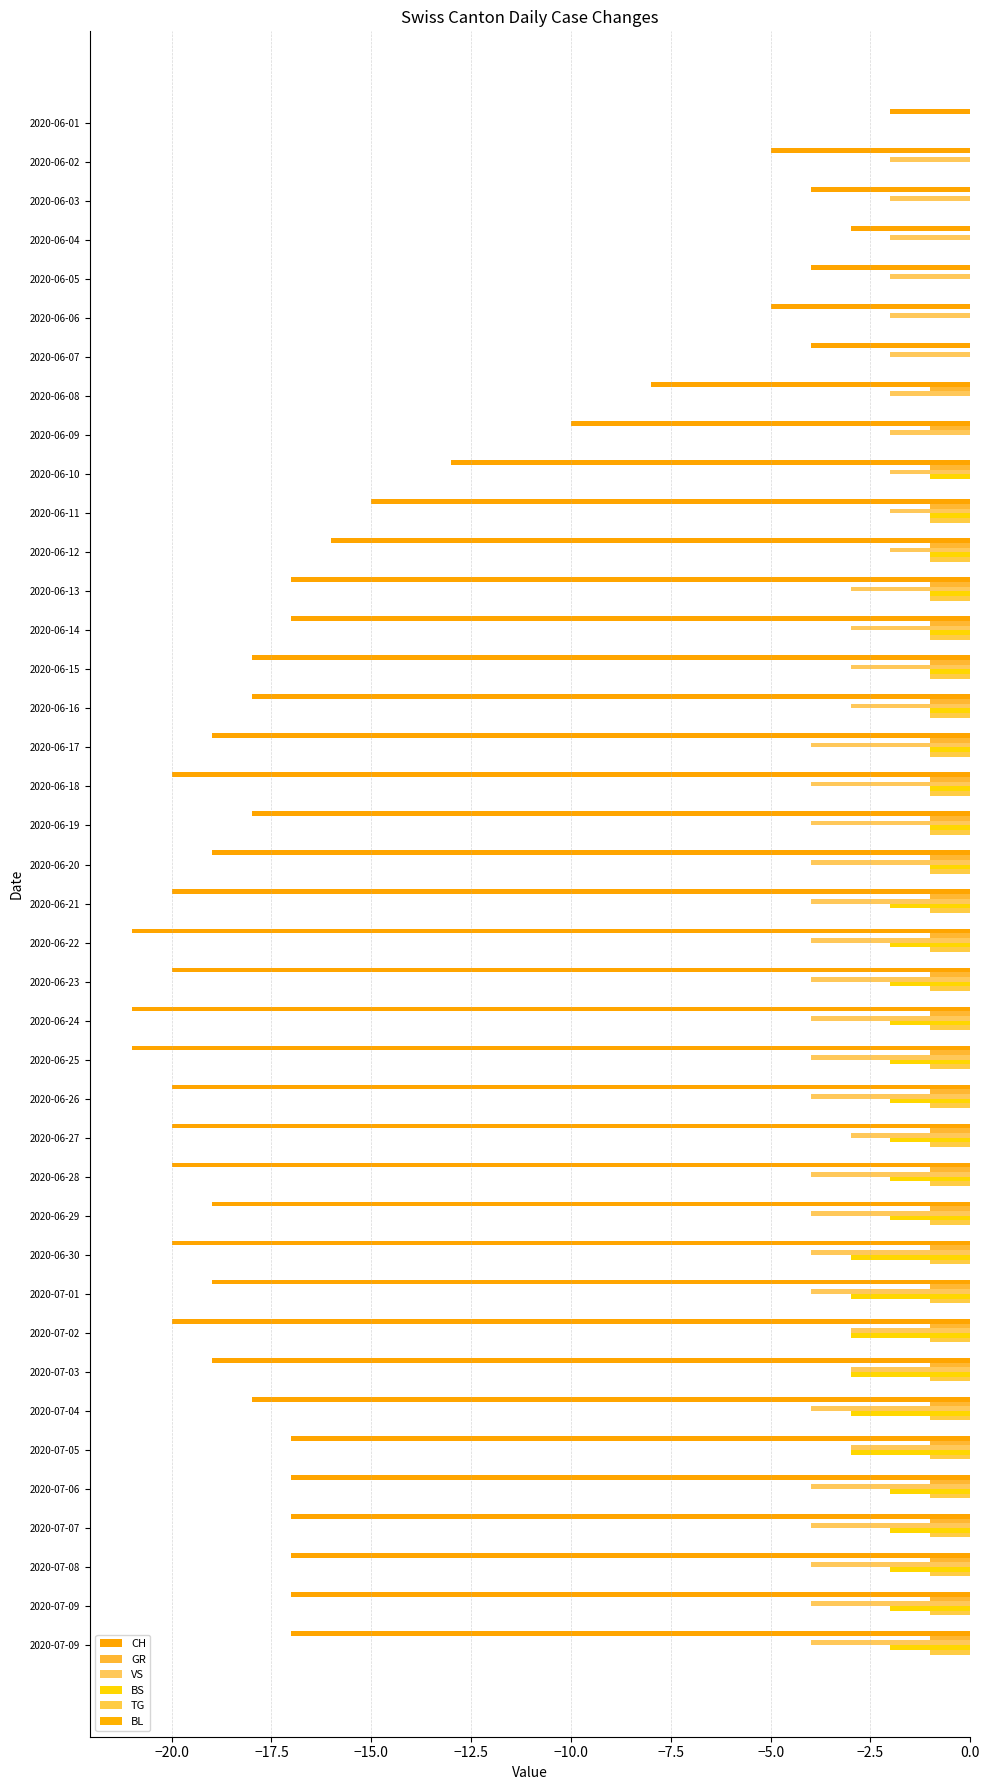

Count the number of data series in this chart.

5